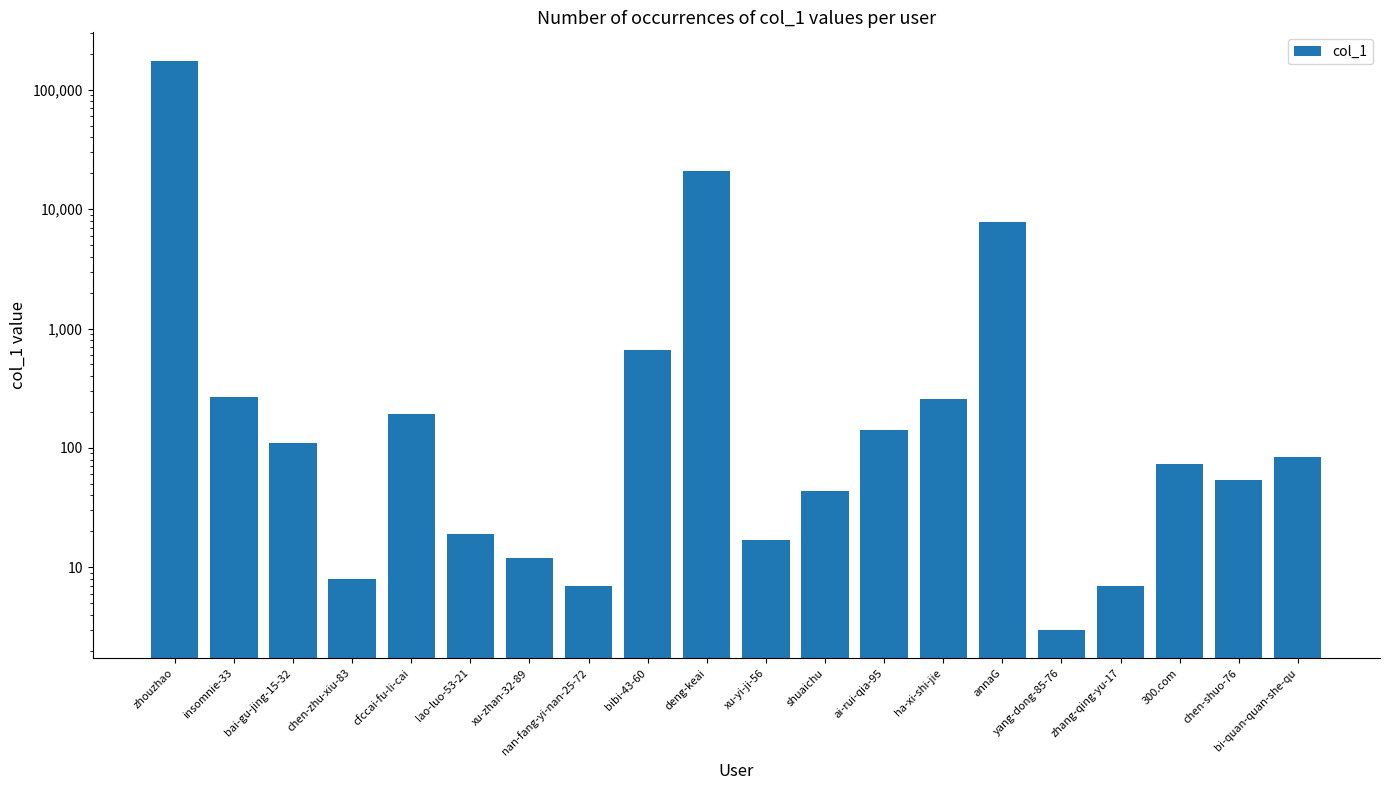

What is the label of the 9th bar from the right?

shuaichu